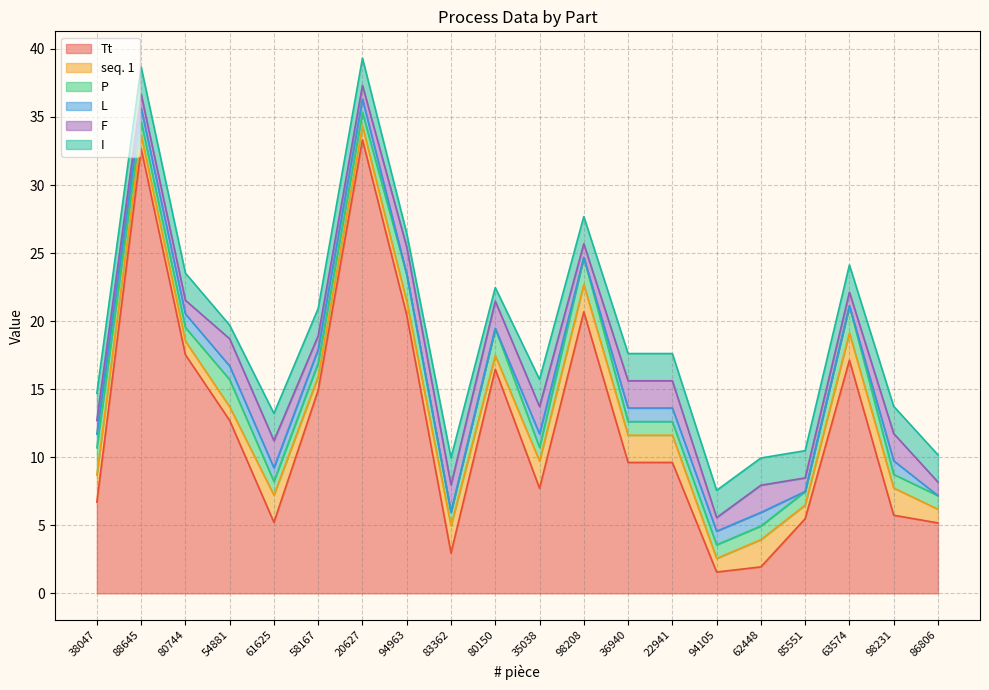

How many interior local valleys does the L series have?

1